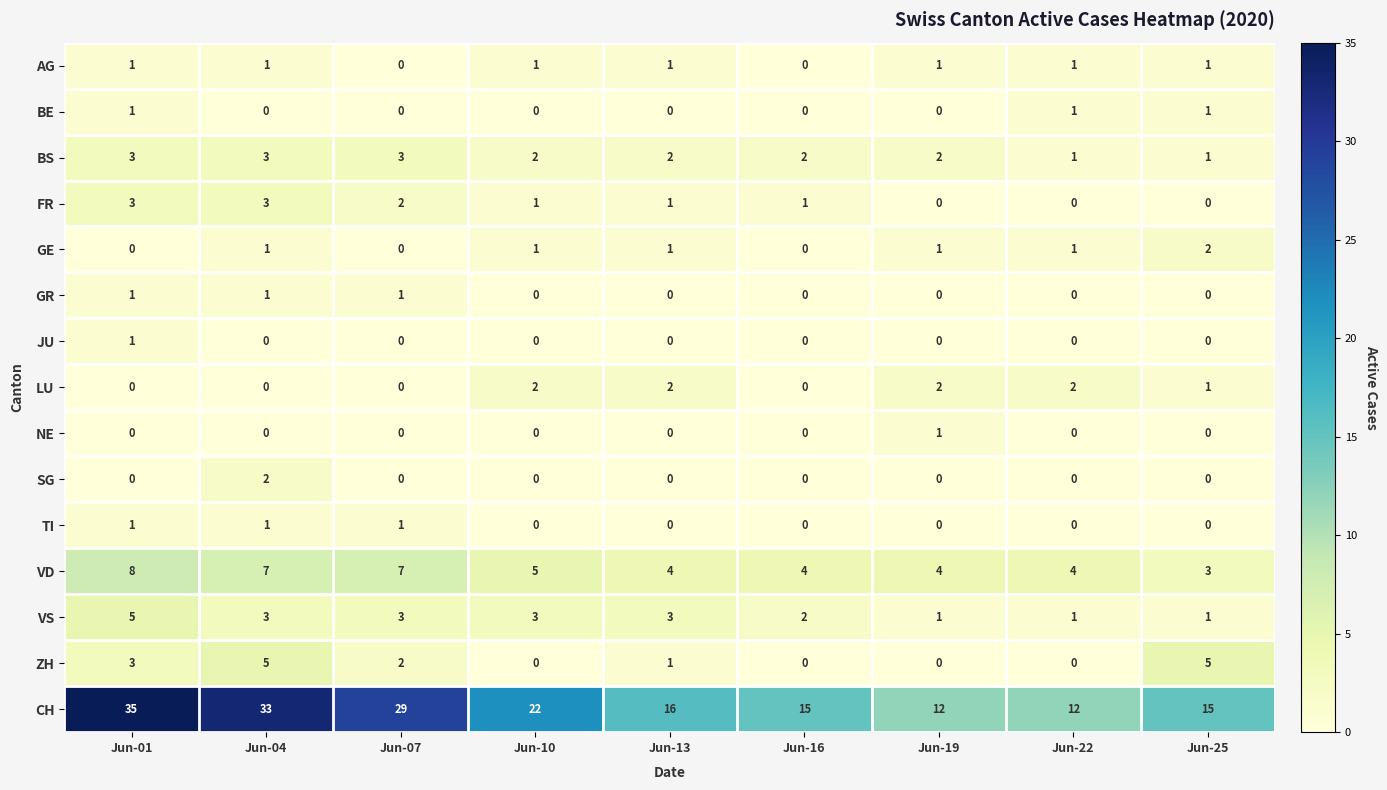

Is it true that ZH equals 3 at Jun-01?

True